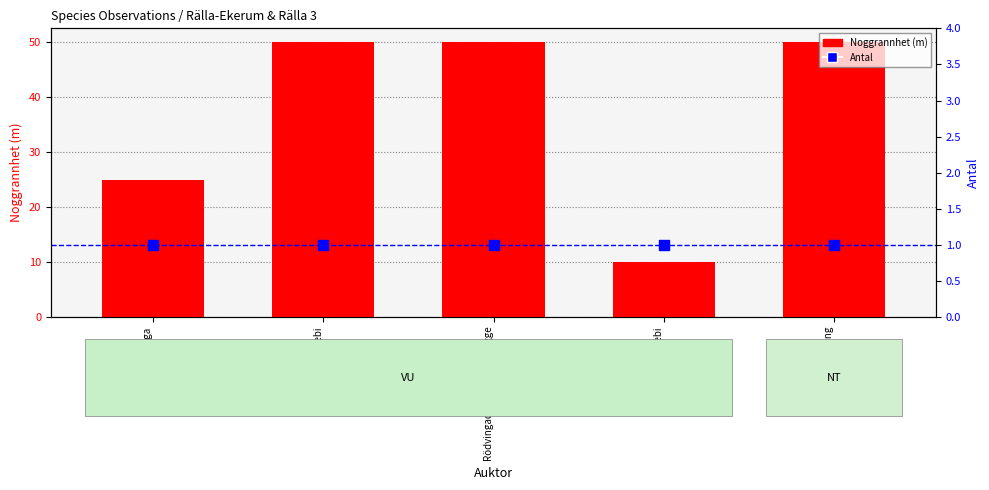

Is the value of Noggrannhet (m) at Storfibblebi greater than the value of Antal at Större vedgeting?

Yes